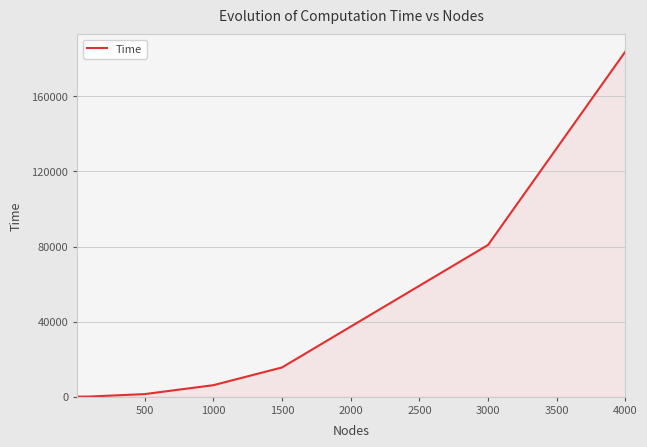

True or false: the data has more than 2 interior local peaks.

False